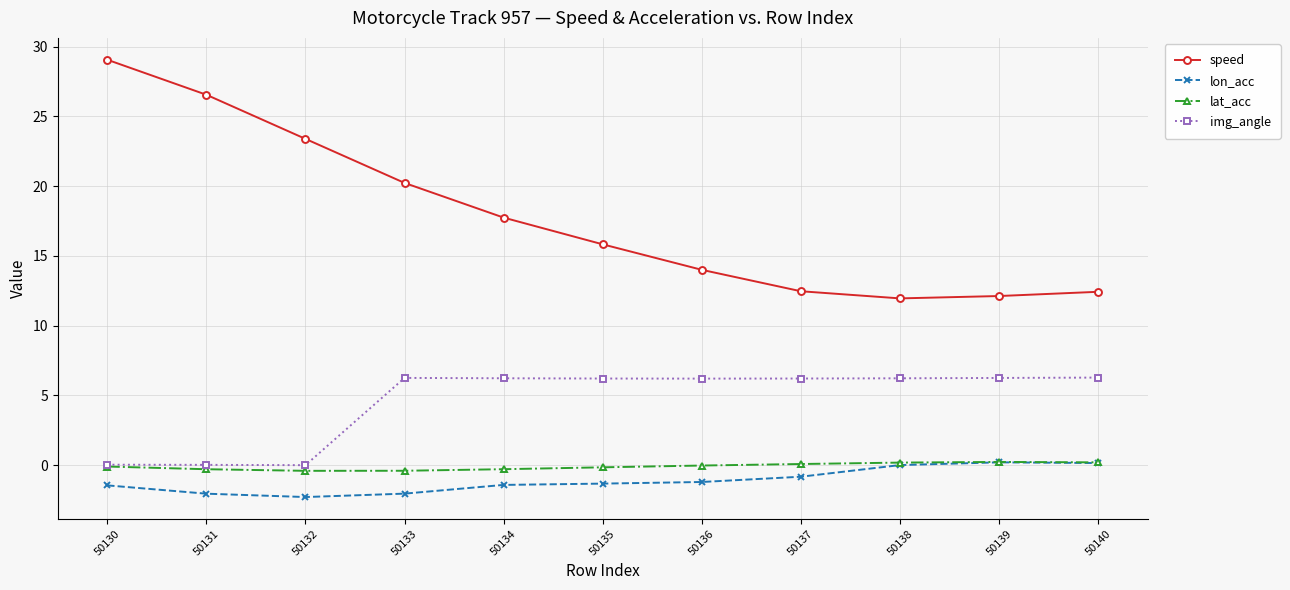

What are all the series names shown in the legend?

speed, lon_acc, lat_acc, img_angle